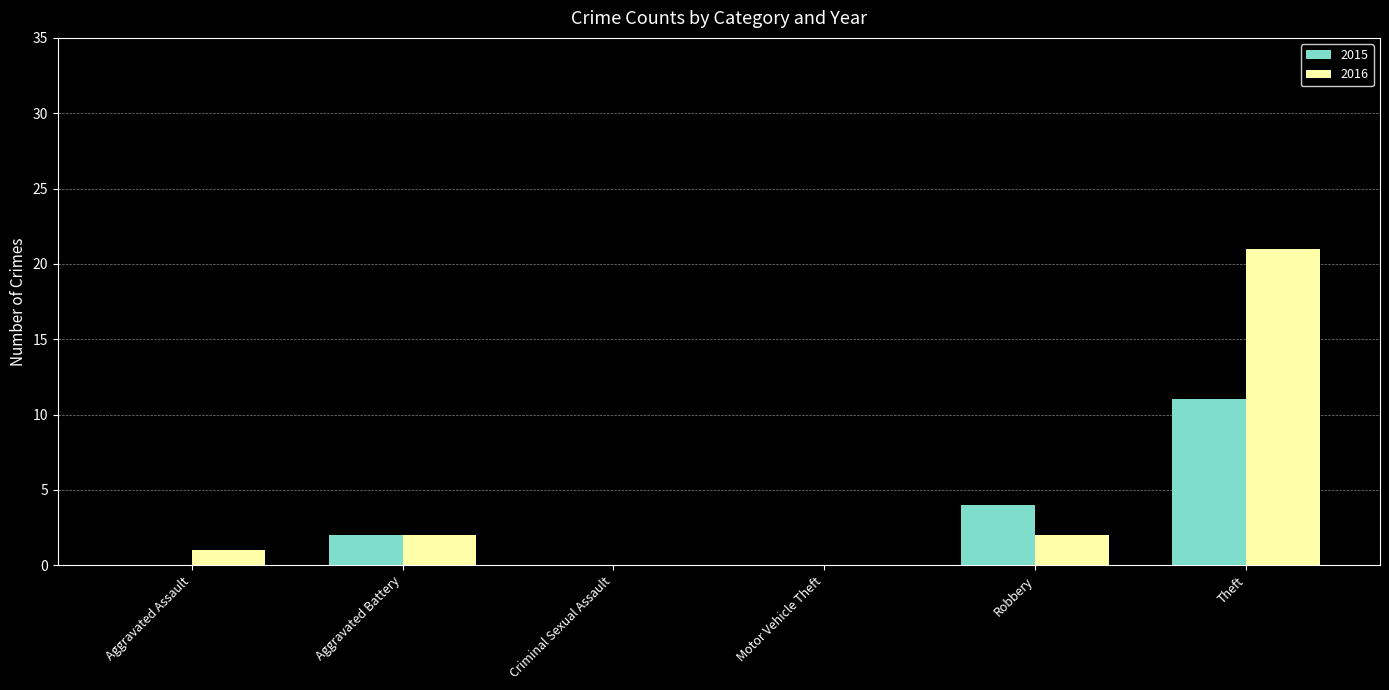

The value of 2015 at Motor Vehicle Theft is 0. True or false?

True